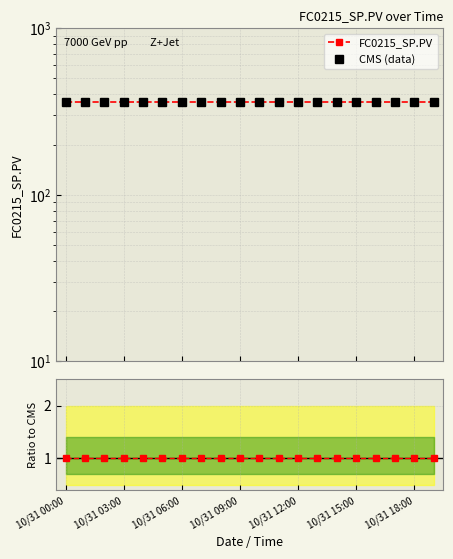

What is the difference between the highest and lowest values at 10/31 00:00?

359